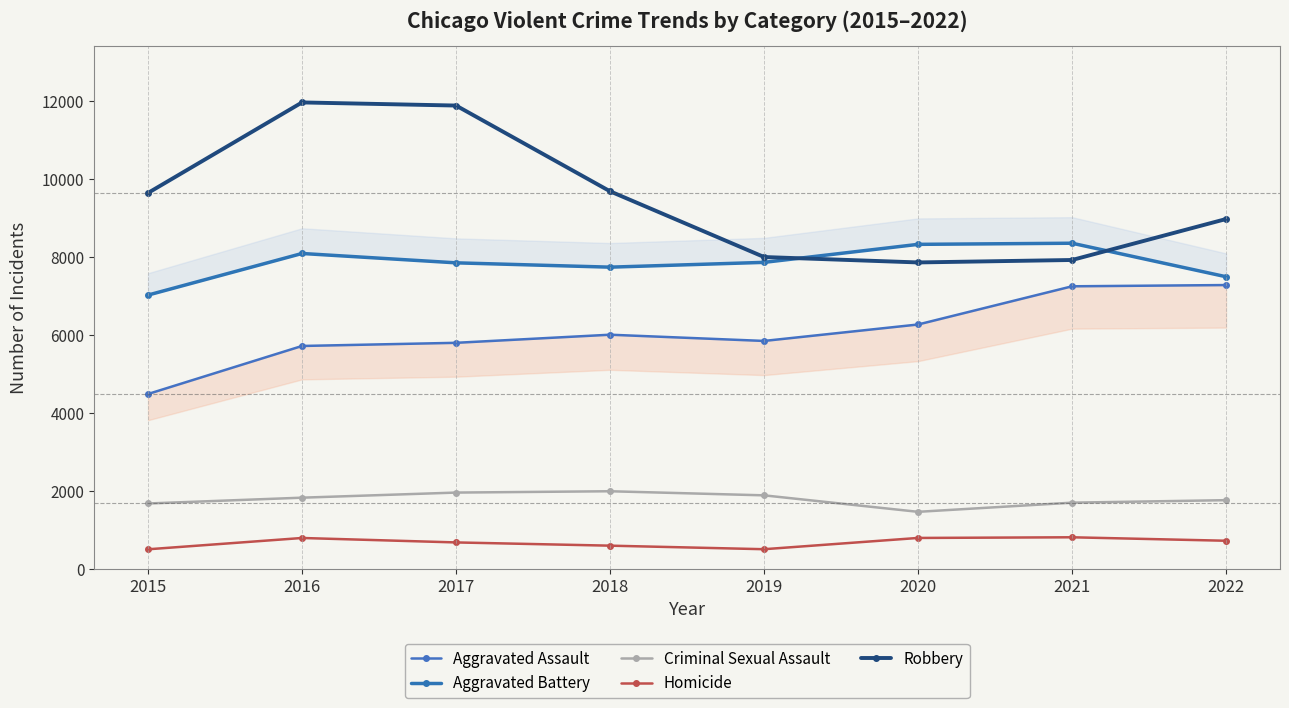

At 2017, list the series in order from smallest to largest.

Homicide, Criminal Sexual Assault, Aggravated Assault, Aggravated Battery, Robbery